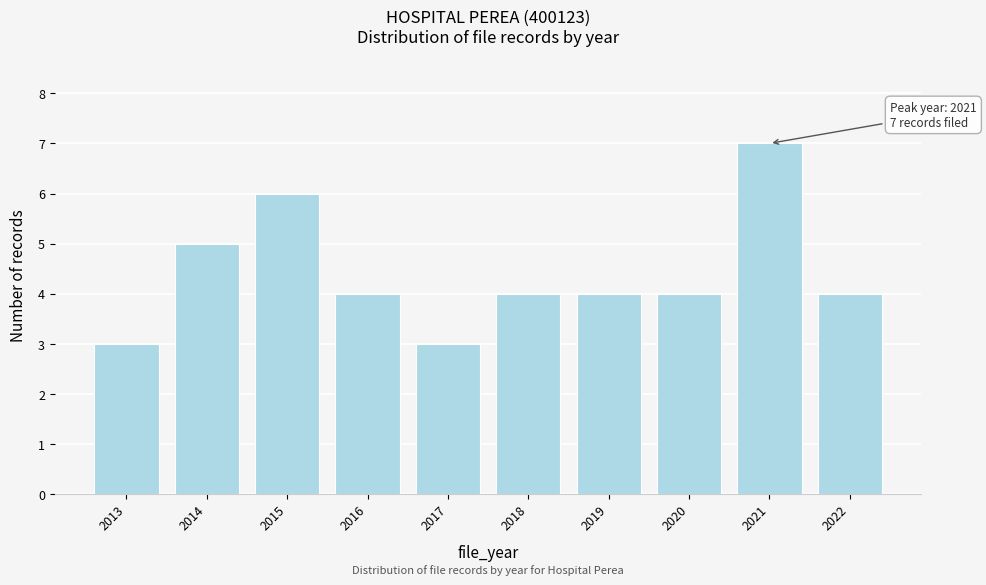

Reading left to right, list all the values displayed in this chart.

2013=3	2014=5	2015=6	2016=4	2017=3	2018=4	2019=4	2020=4	2021=7	2022=4